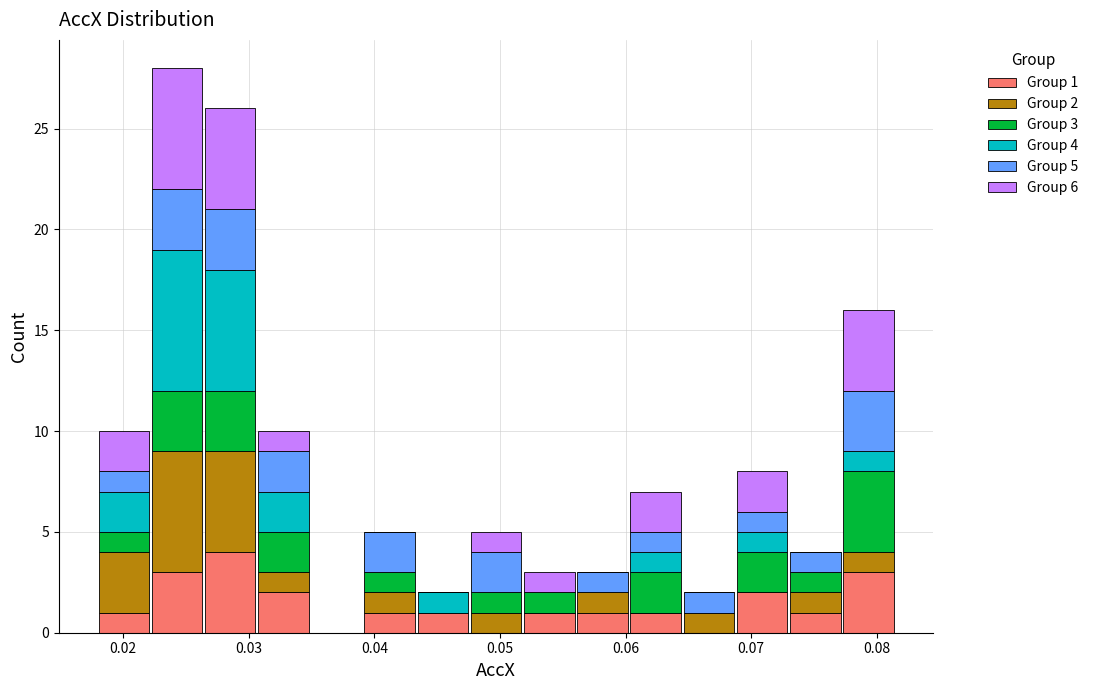

Which range on the x-axis has the tallest stacked bar (by total height)?

0.022 to 0.026